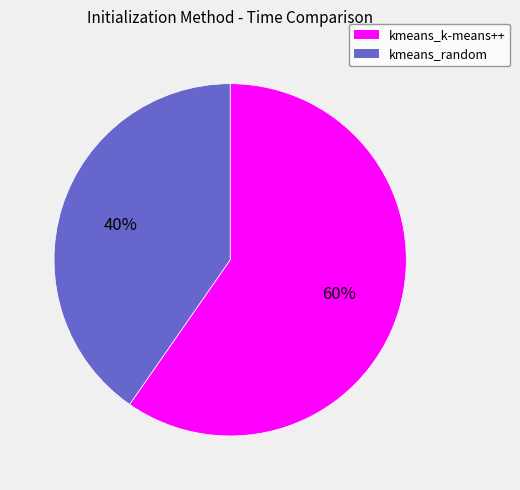

Is it true that kmeans_random is 40% of the pie?

True